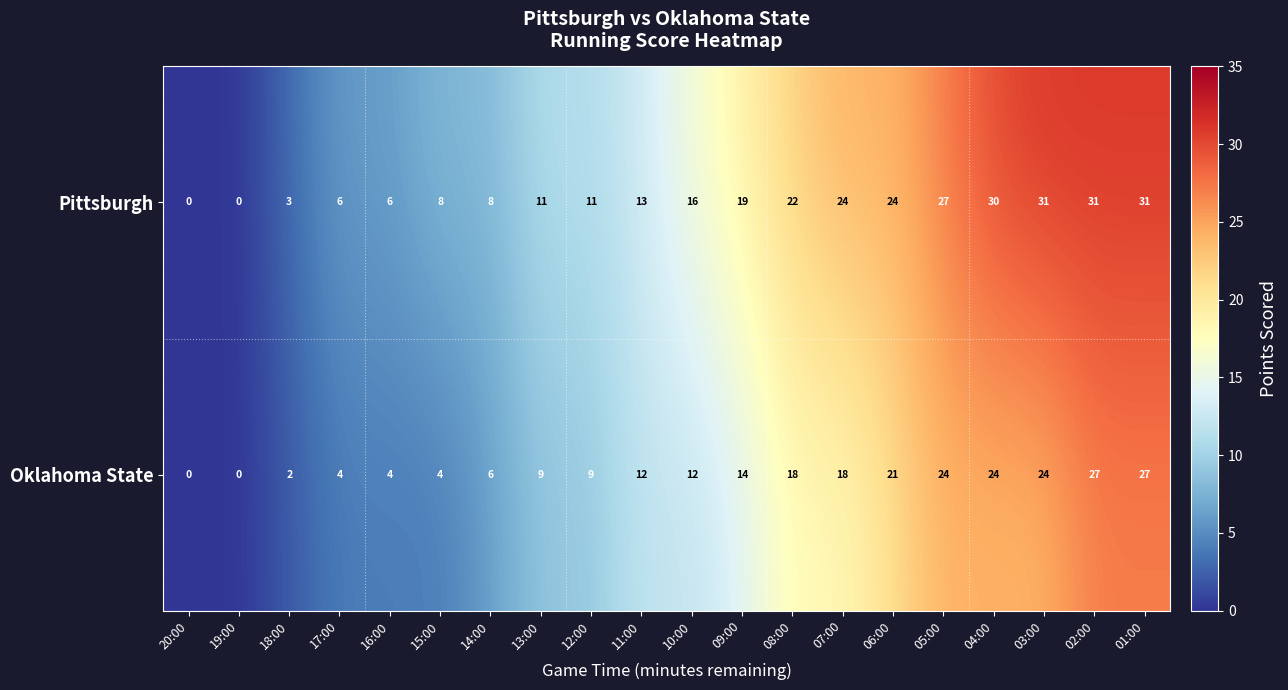

At 06:00, list the series in order from largest to smallest.

Pittsburgh, Oklahoma State